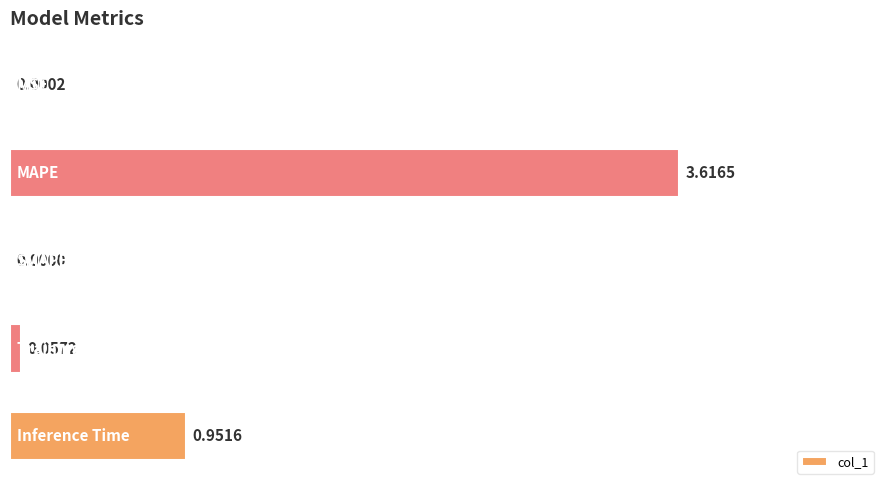

How many values are above zero?

4